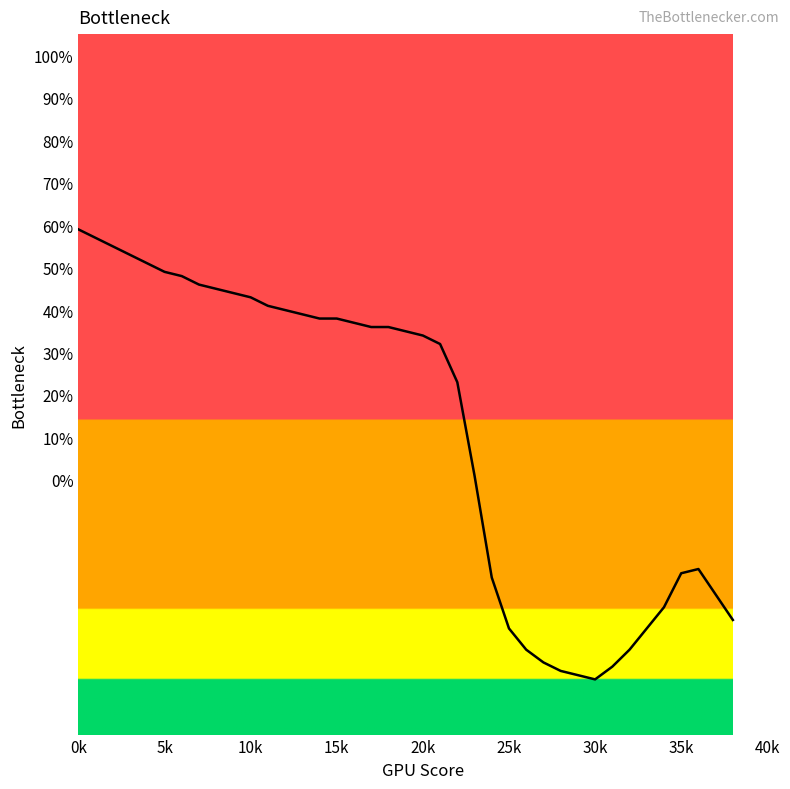

What is the smallest value displayed?

-47